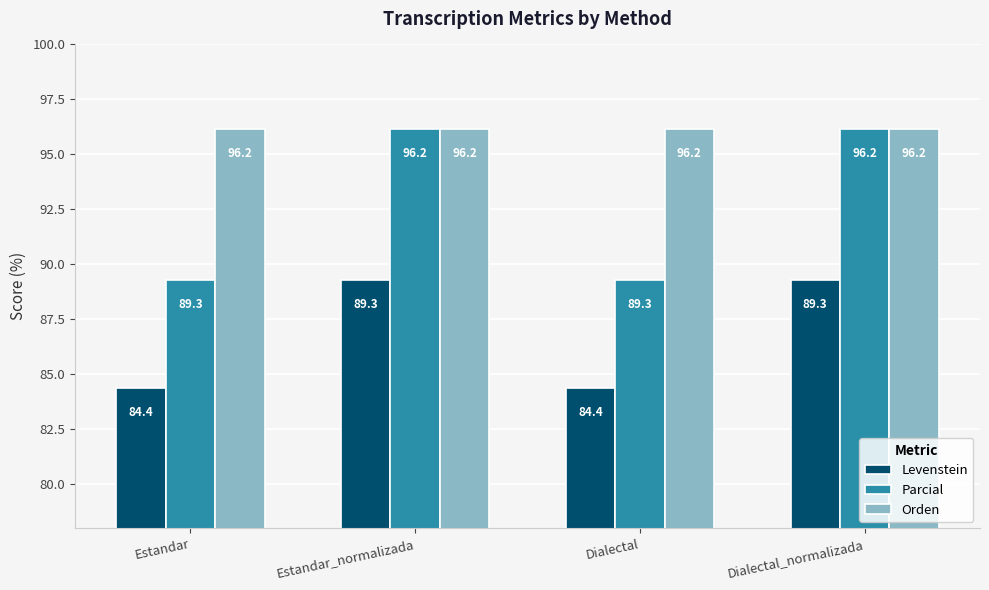

What is the average value of the Parcial series?

92.7